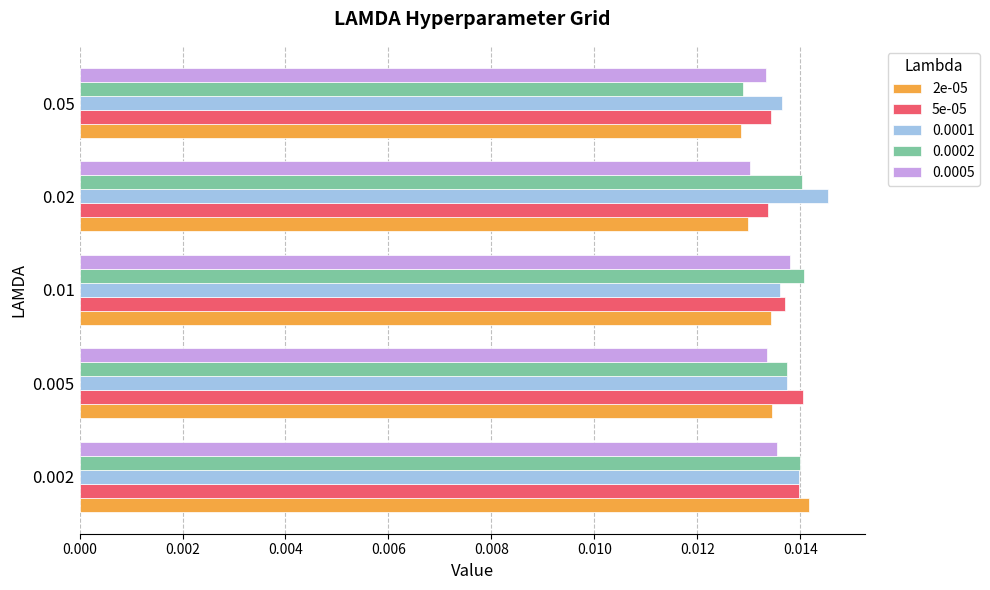

Which series has the largest total across all categories?

0.0001